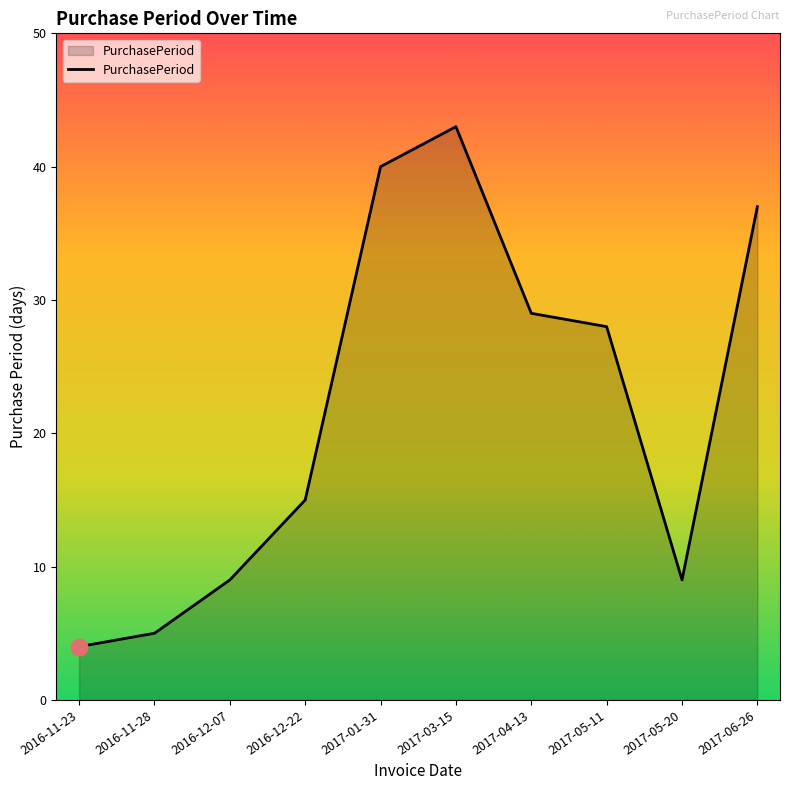

Reading left to right, what are all the values shown in this chart?

2016-11-23=4	2016-11-28=5	2016-12-07=9	2016-12-22=15	2017-01-31=40	2017-03-15=43	2017-04-13=29	2017-05-11=28	2017-05-20=9	2017-06-26=37